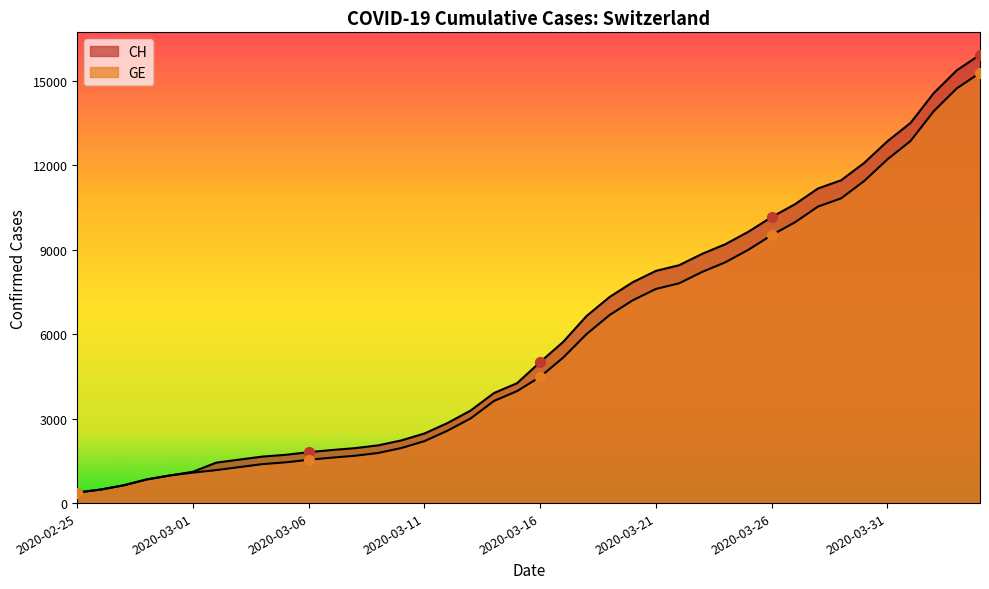

What are all the series names shown in the legend?

CH, GE